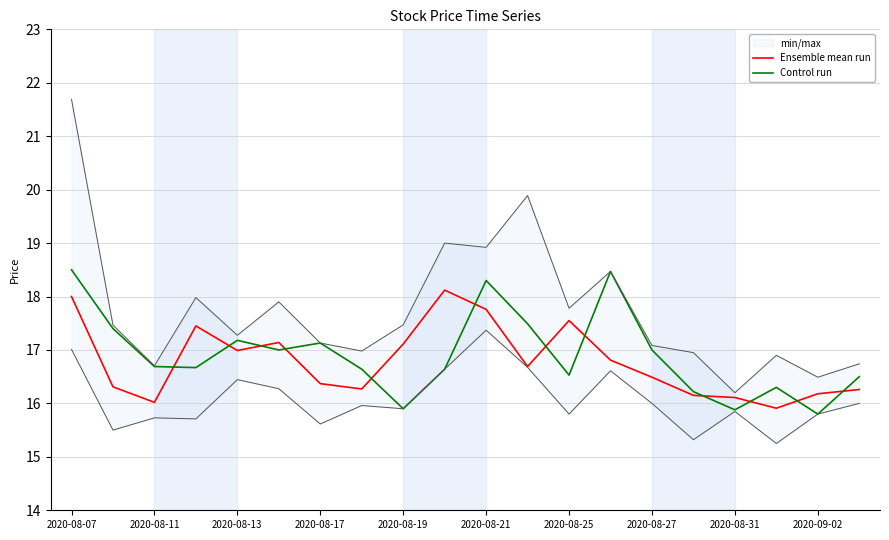

What is the difference between the second highest and second lowest values in the Control run series?

2.6